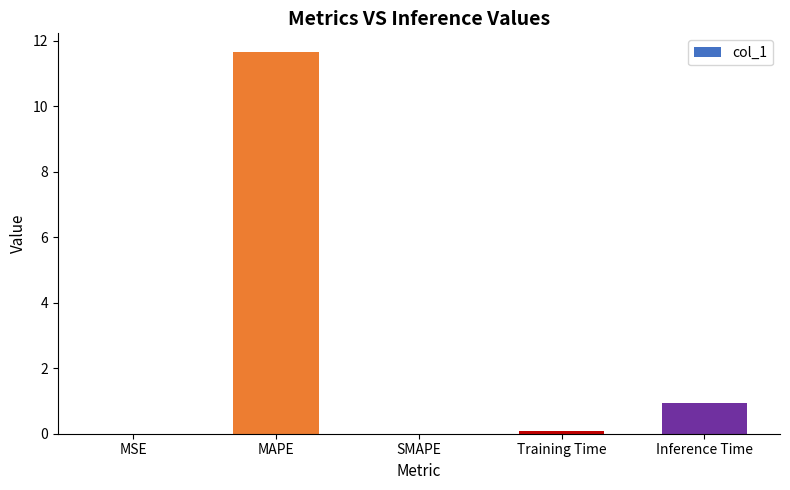

What is the sum of the values at Training Time and MSE?

0.1